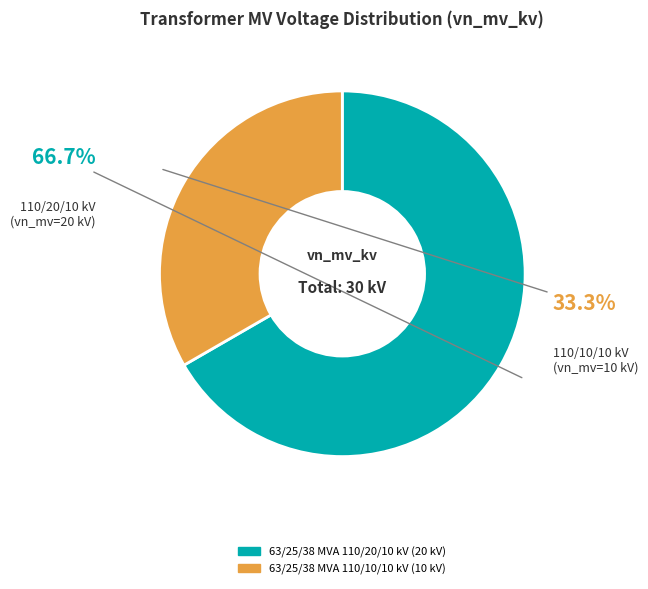

The 63/25/38 MVA 110/10/10 kV slice represents 33% of the pie. True or false?

True